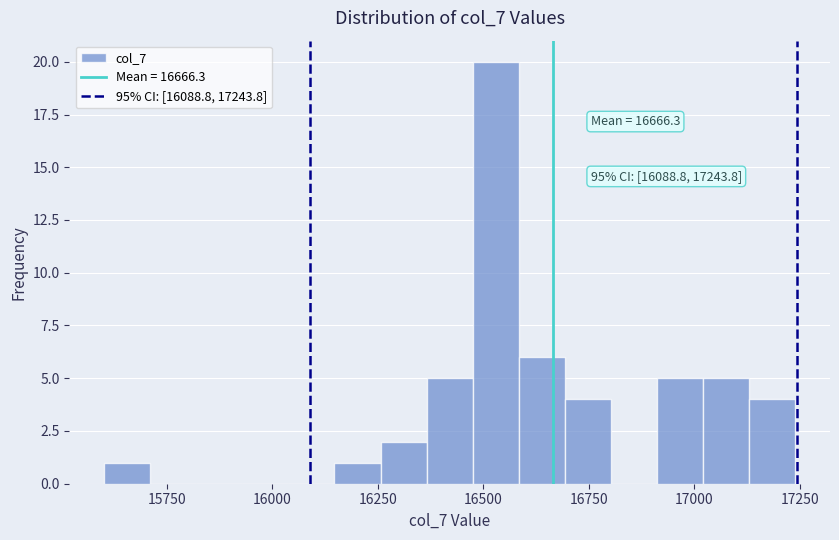

Around what value on the x-axis is the tallest bar? Give the approximate position of its centre, as read against the axis.

16550